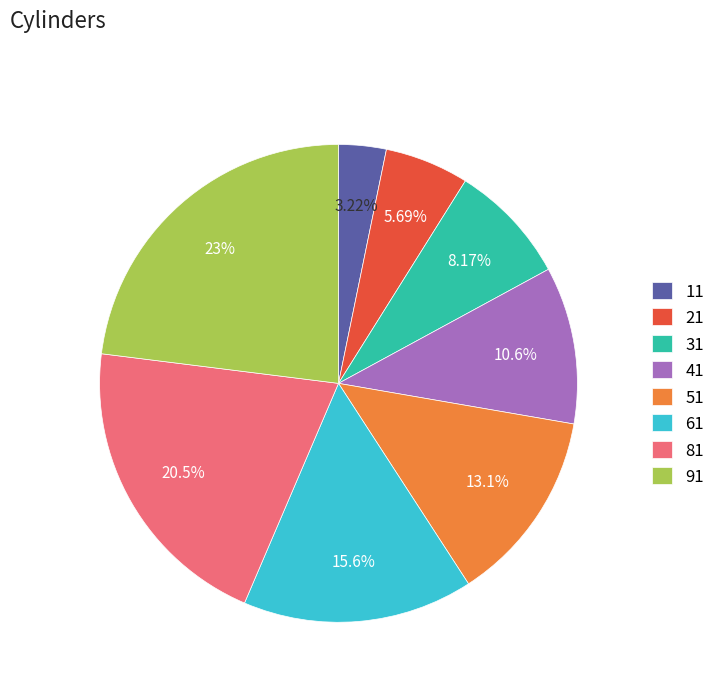

Approximately how many times larger is the value at 21 compared to 31?

0.7